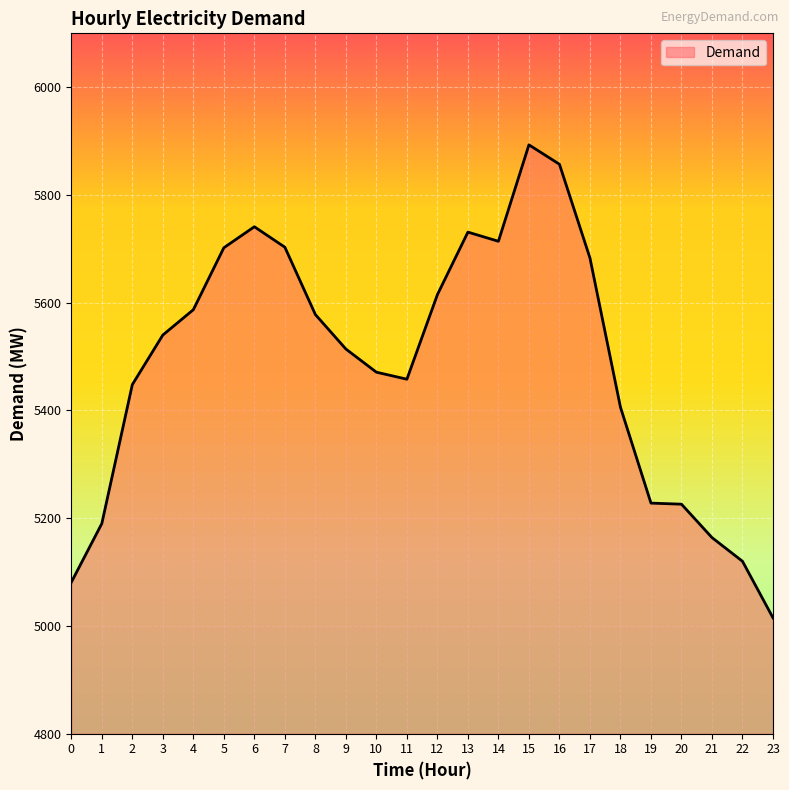

Read the value at 14, to the nearest 100.

5700